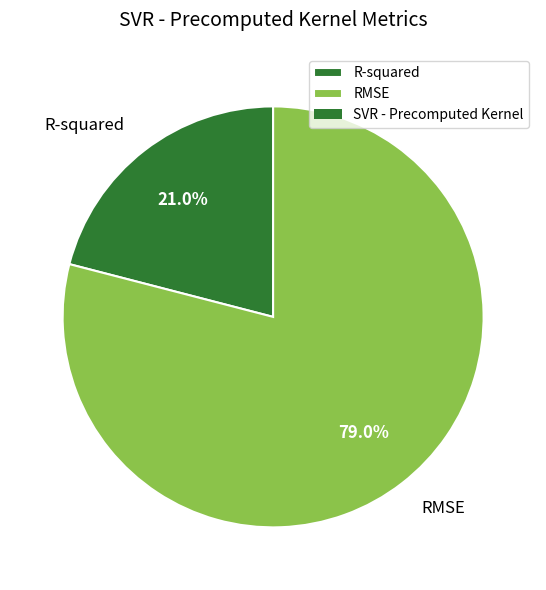

To the nearest percent, what is the combined percentage of RMSE and R-squared?

100%